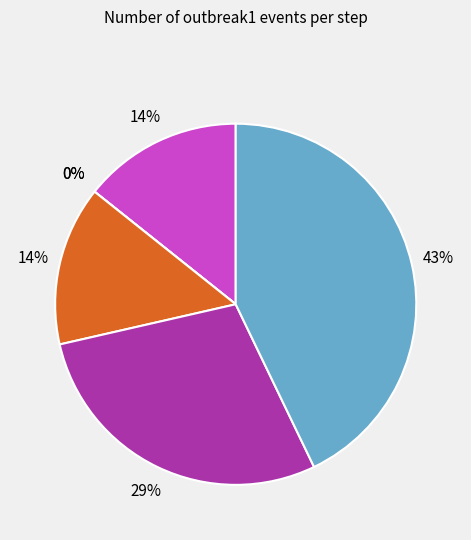

The step4 slice represents 14% of the pie. True or false?

True